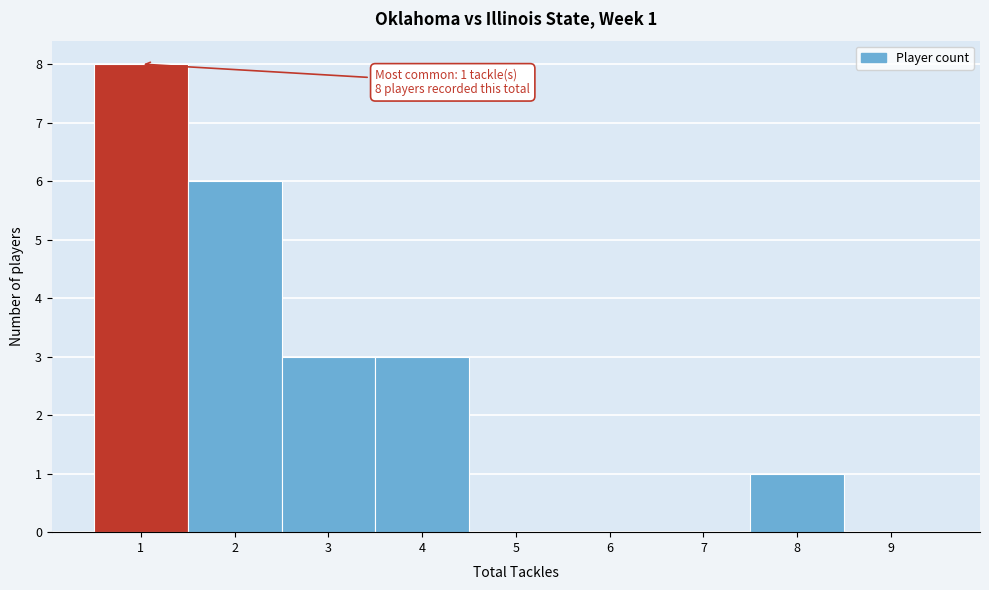

Which range on the x-axis has the tallest bar?

0.5 to 1.5